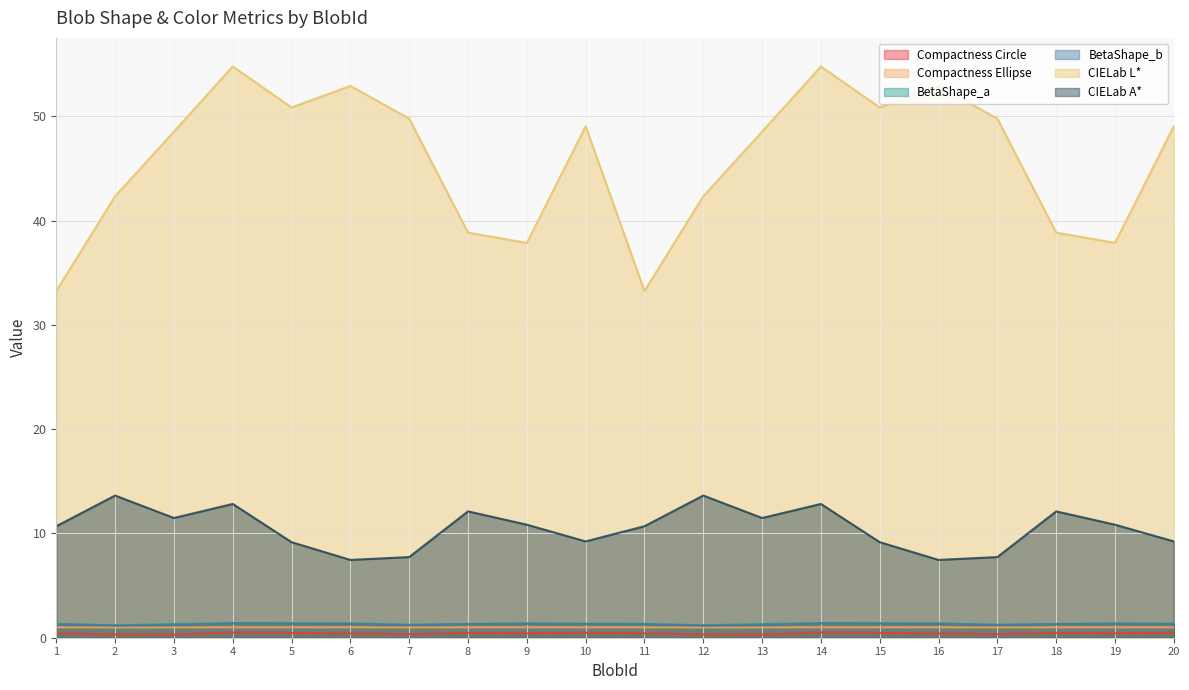

Does the chart have visible grid lines?

Yes